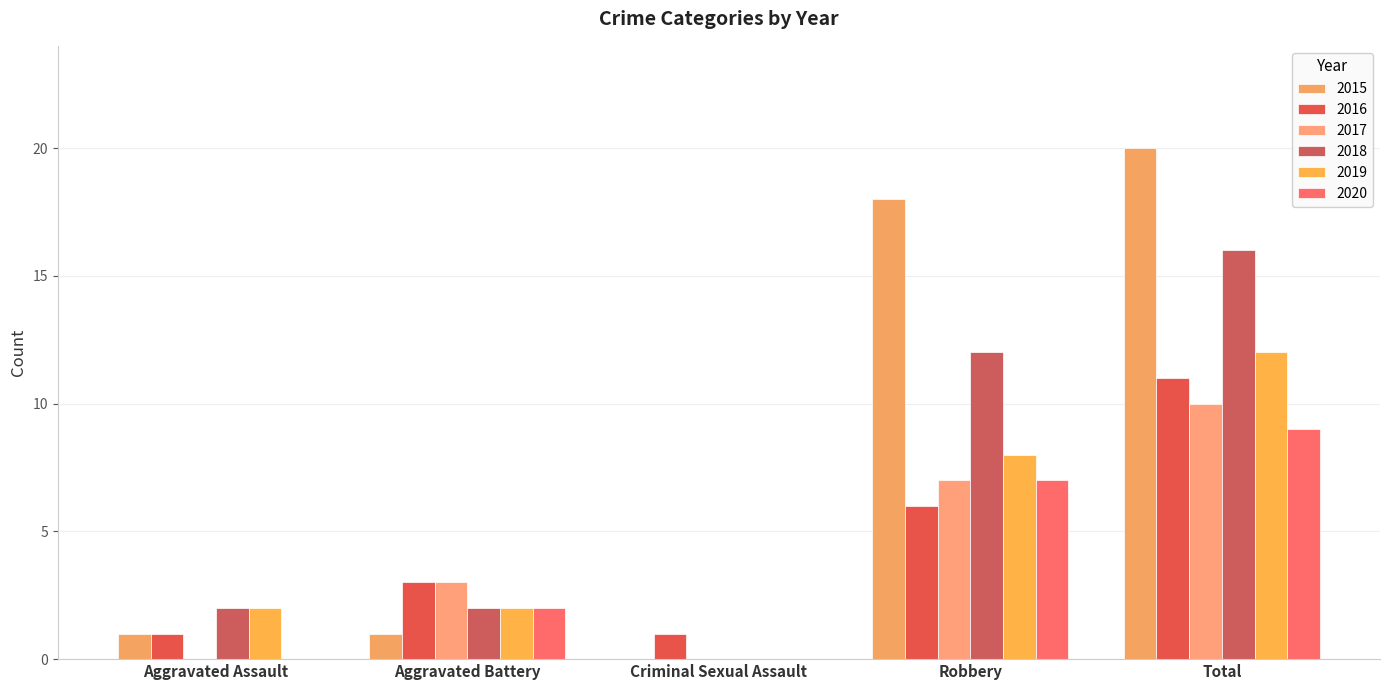

What is the label of the 3rd bar from the right?

Criminal Sexual Assault